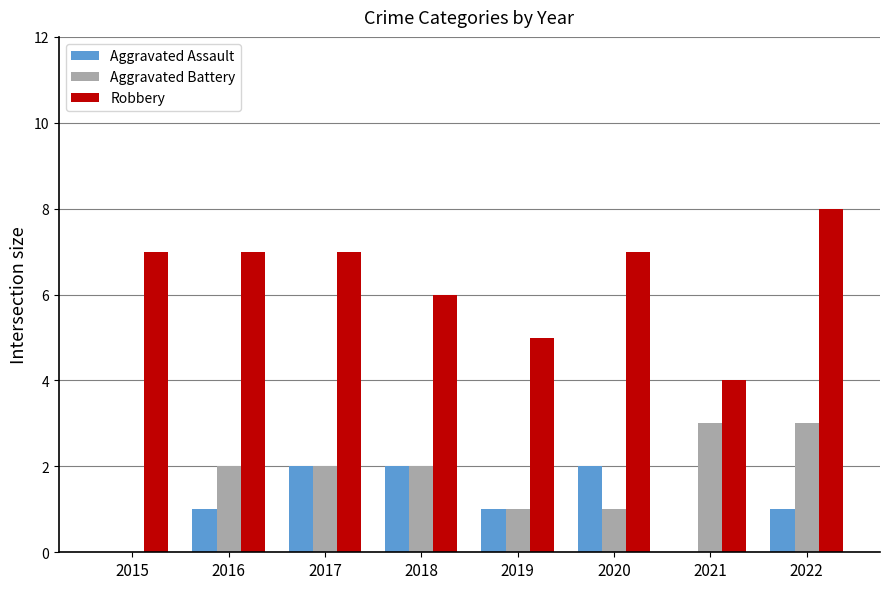

At which category is the sum across all series the highest?

2022